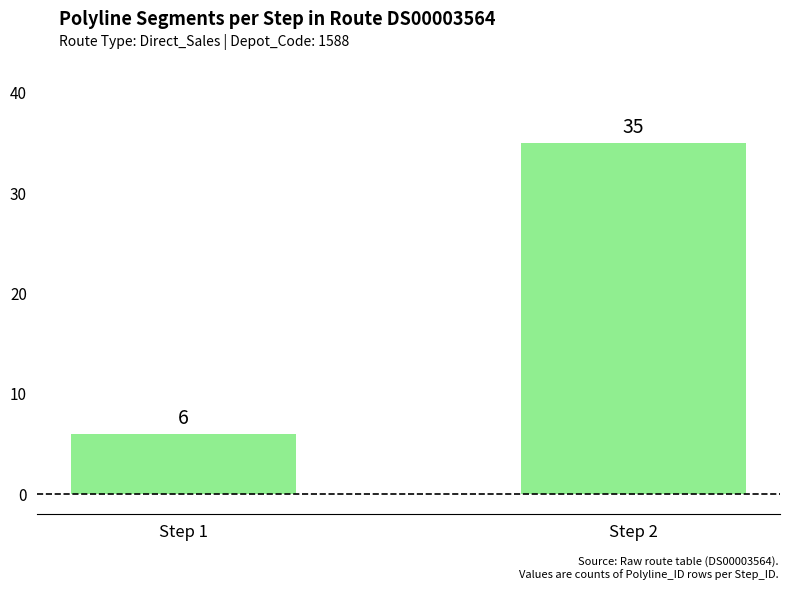

Rank the categories by value from highest to lowest.

Step 2, Step 1